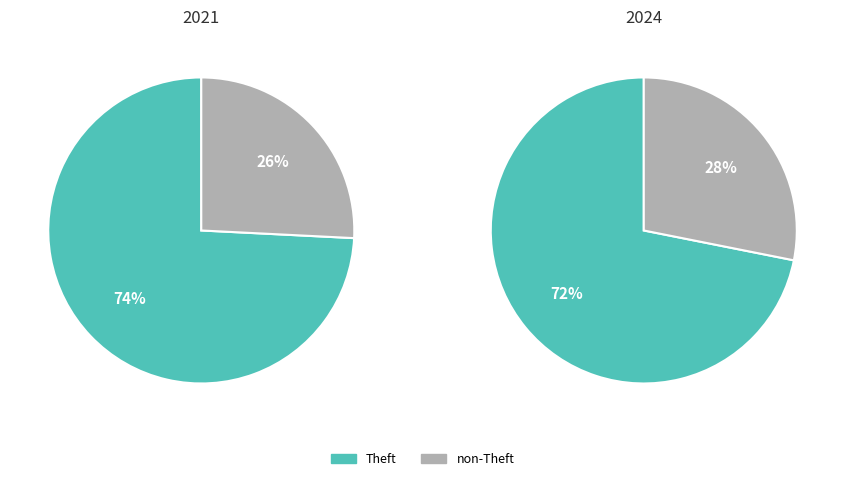

Is it true that Aggravated Assault is 1% of the pie?

False